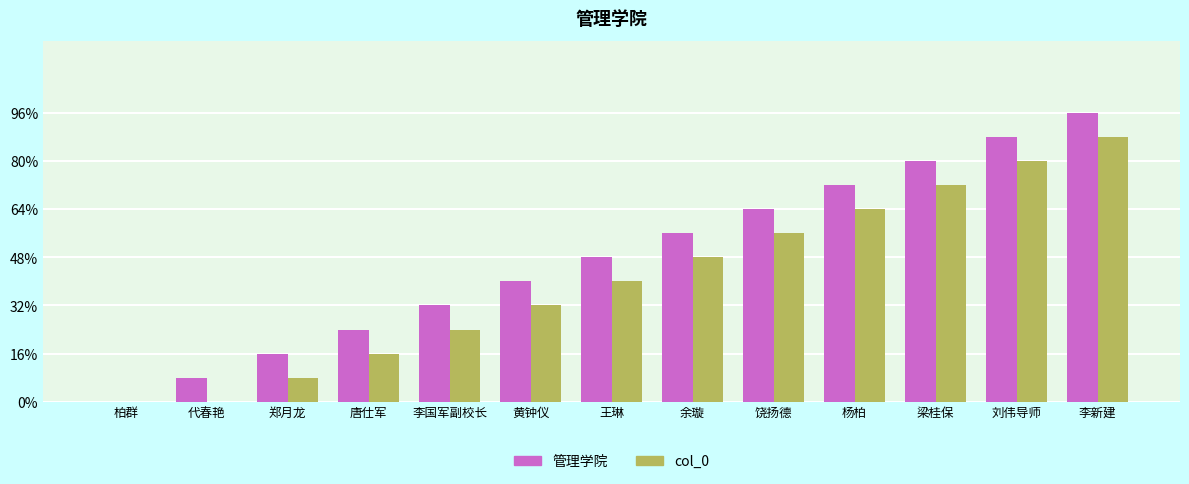

What position from the right is 代春艳?

12